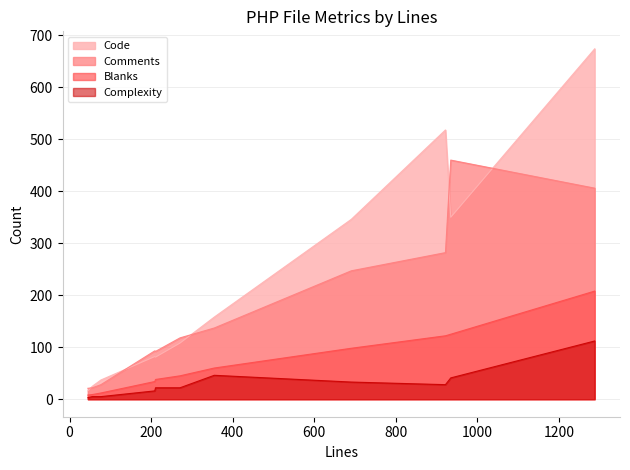

True or false: Complexity has a value of 3 at 77.

False